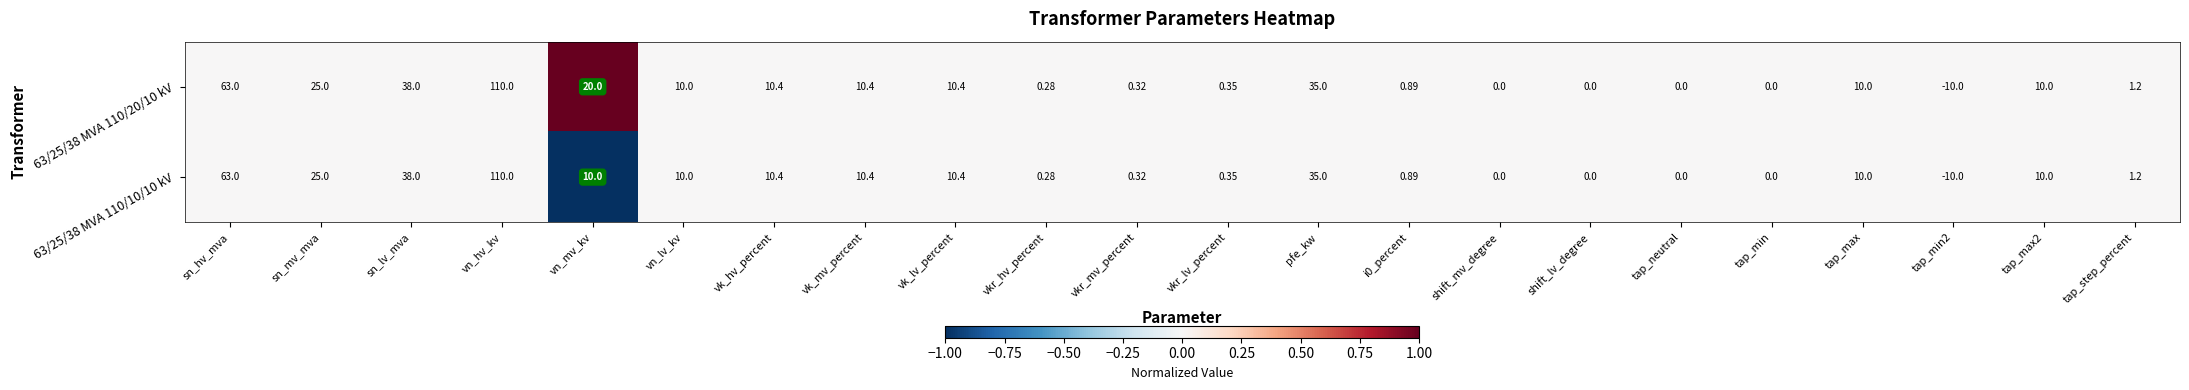

Which category has the lowest value across all series?

tap_min2